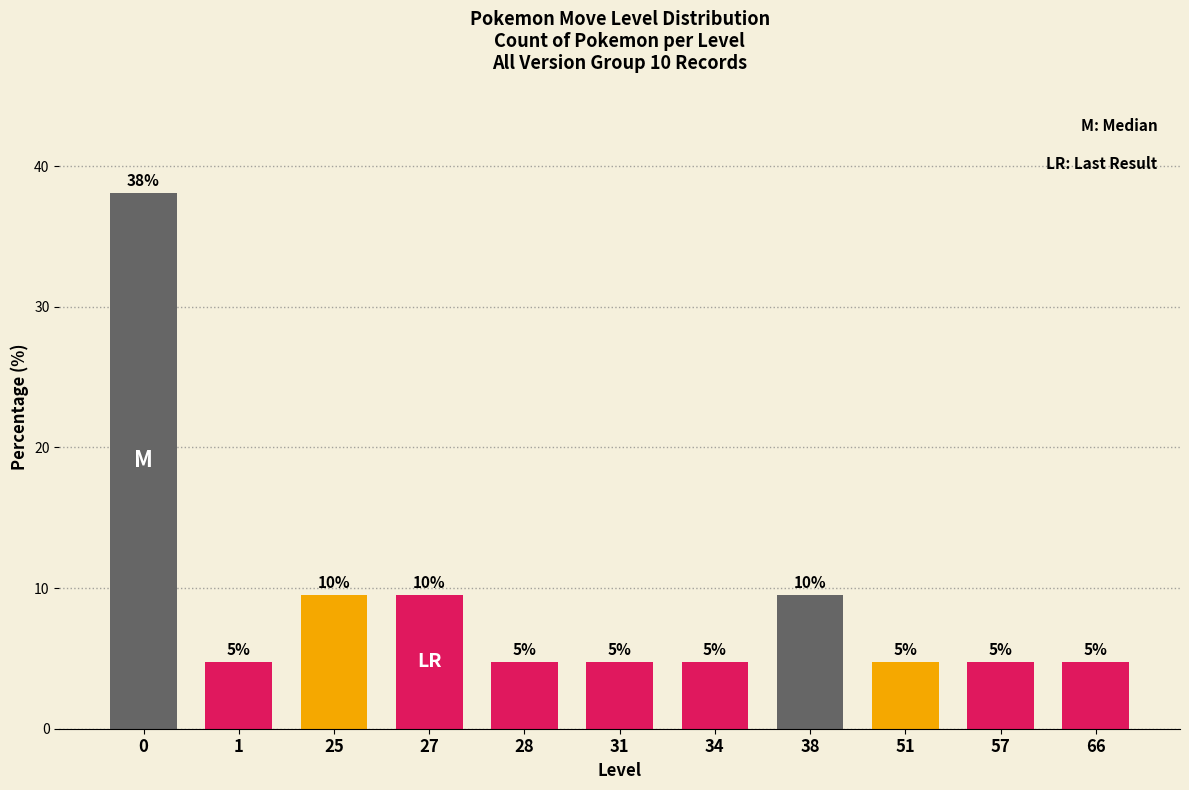

True or false: the data shows 4.8 at 31.

True